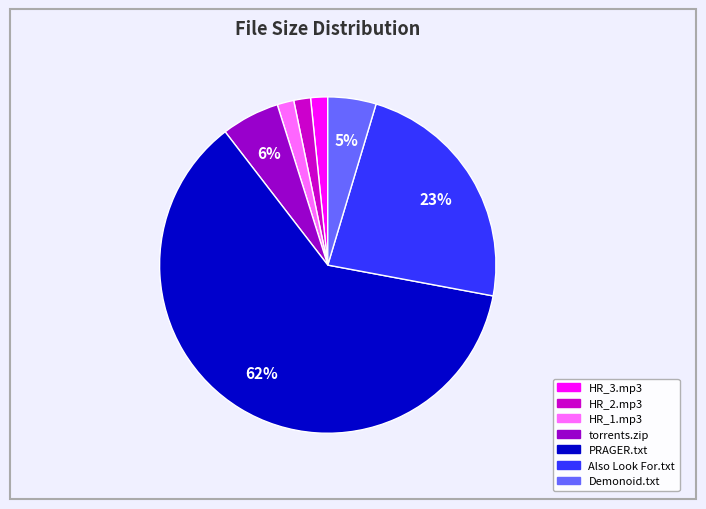

Does any single category account for the majority?

Yes